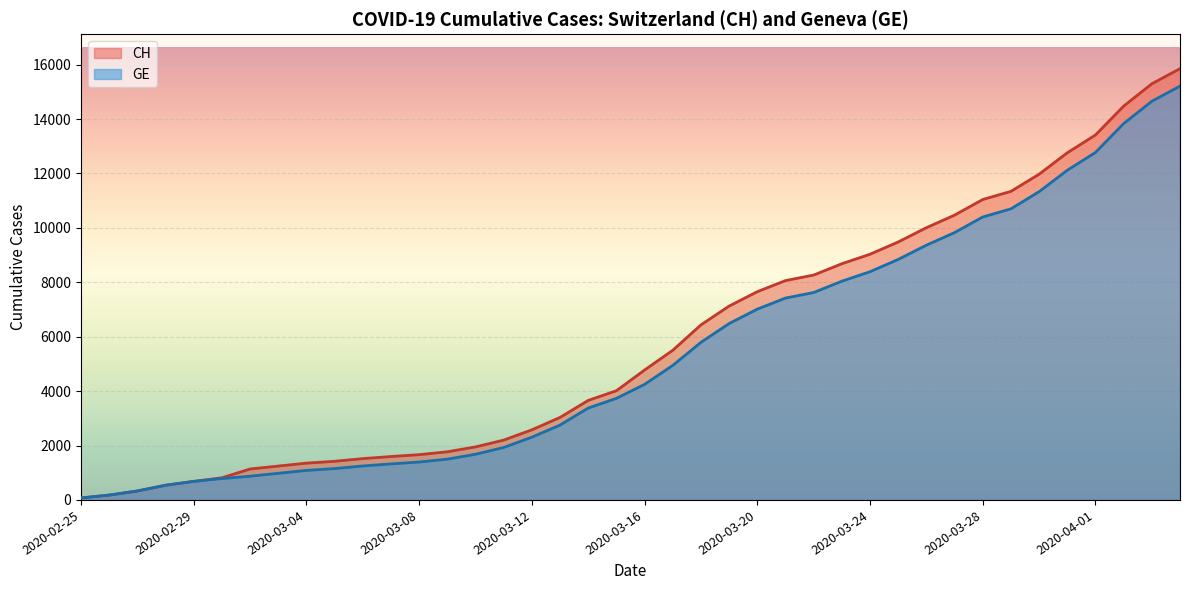

How many lines are shown in the chart?

2